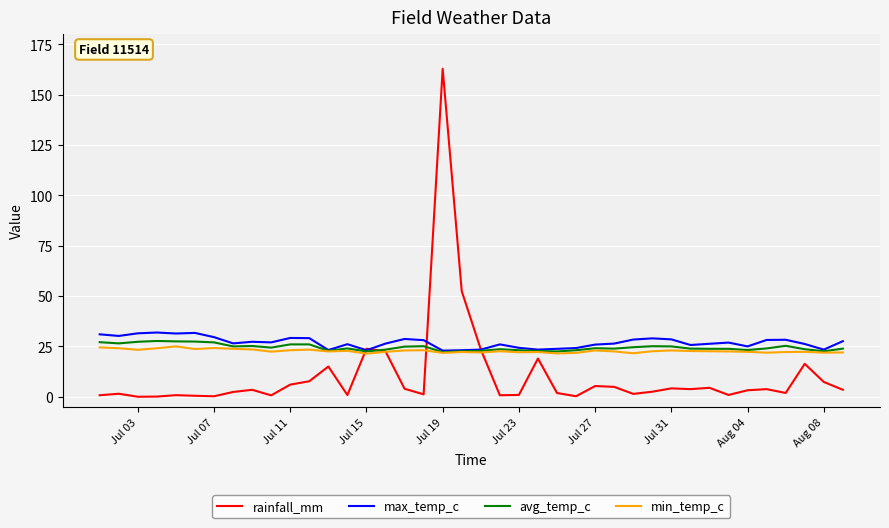

What is the highest value of the max_temp_c series?

31.9